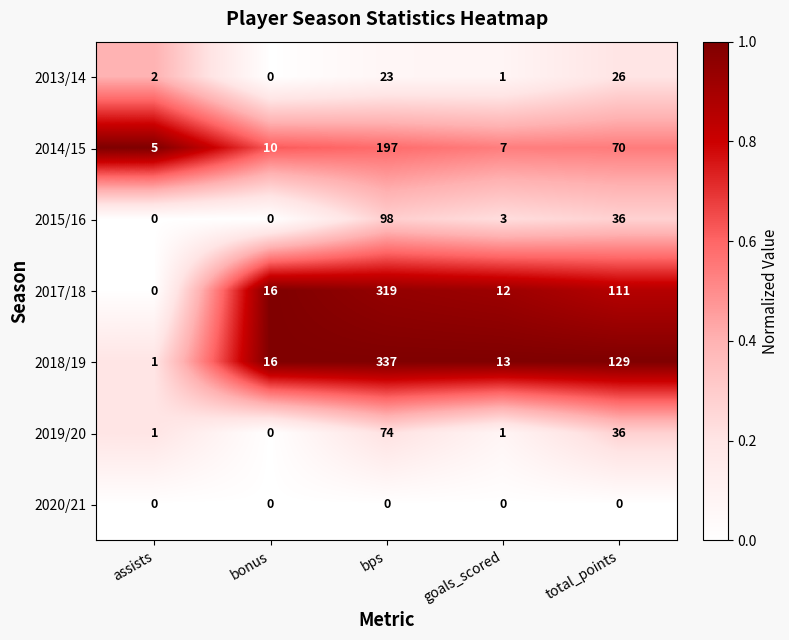

What is the total value across all series at total_points?

408